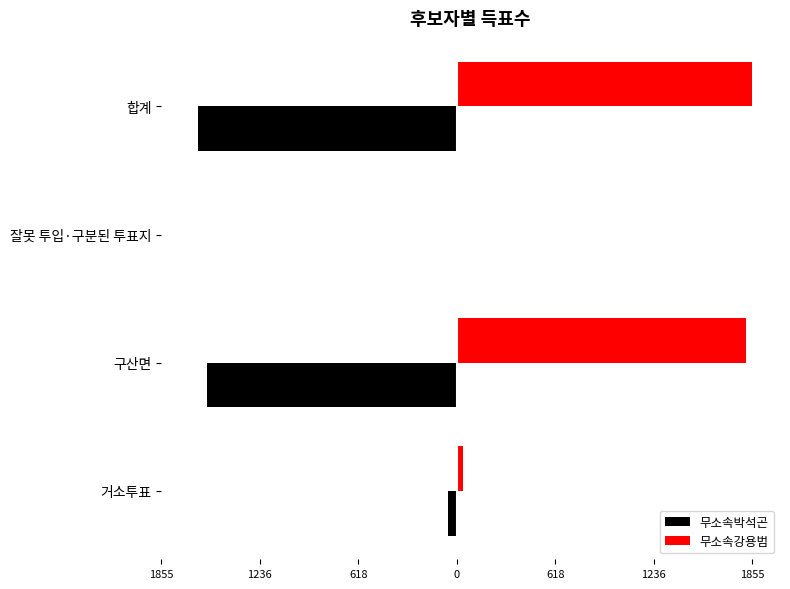

What are all the series names shown in the legend?

무소속박석곤, 무소속강용범